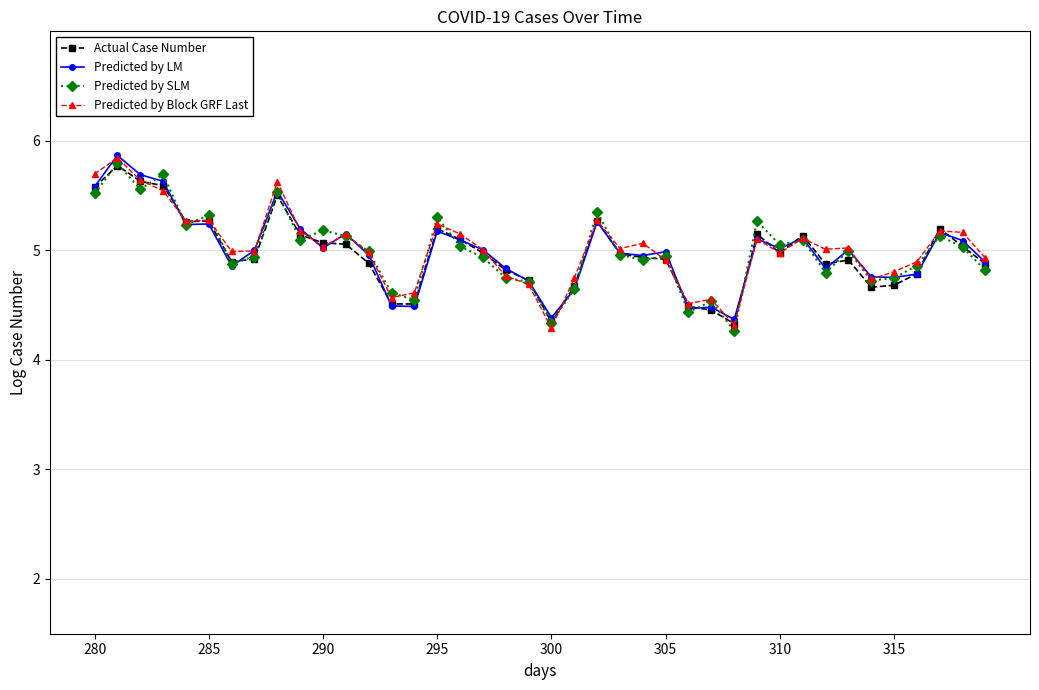

What are all the series names shown in the legend?

Actual Case Number, Predicted by LM, Predicted by SLM, Predicted by Block GRF Last